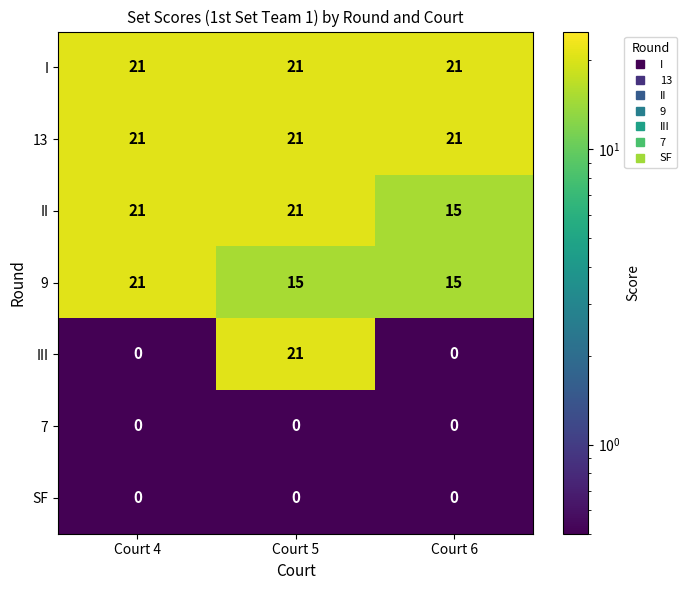

What is the greatest value displayed?

21